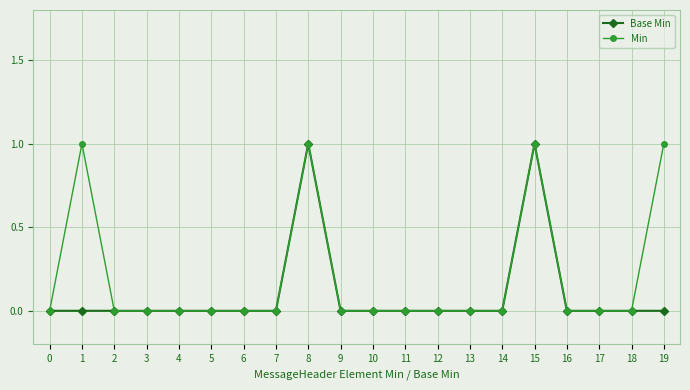

True or false: Min has more than 2 points higher than both neighbors.

True